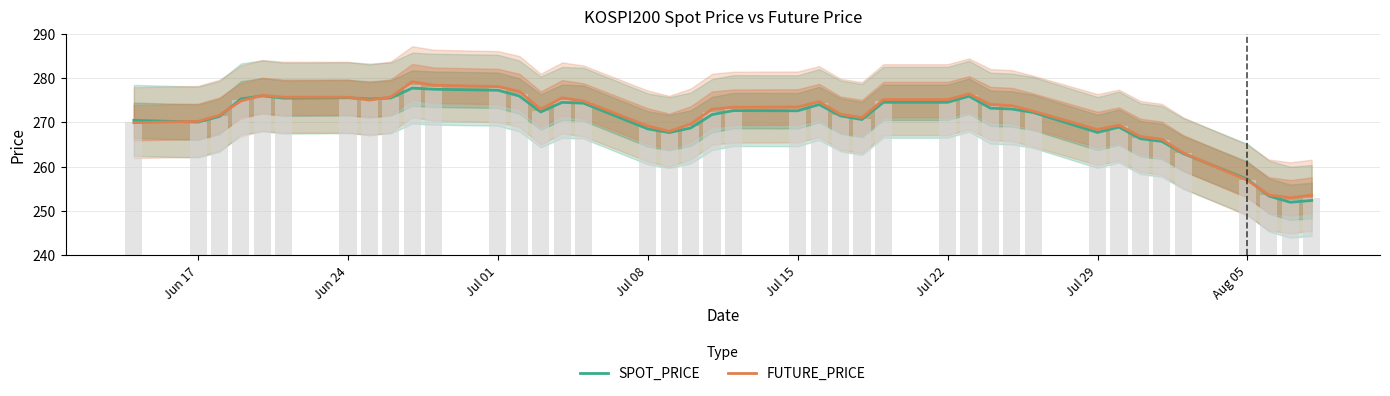

What is the lowest value of the FUTURE_PRICE series?

253.0